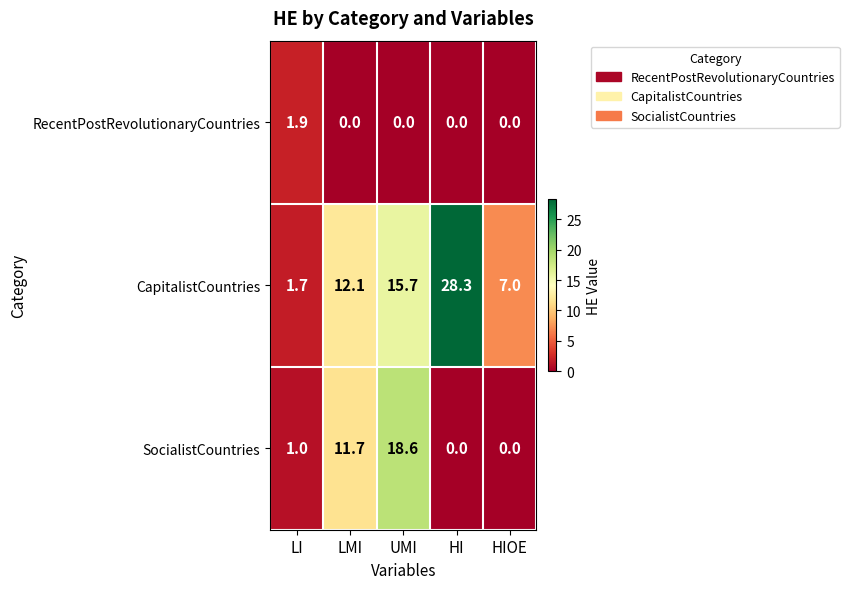

What is the maximum value shown in the chart?

28.3